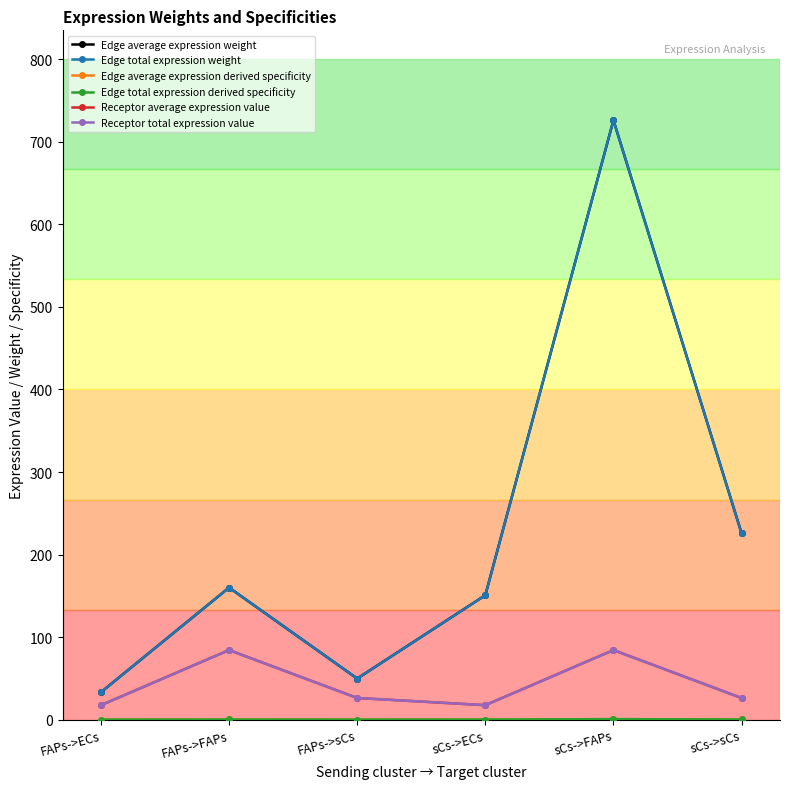

What is the label of the 6th point from the left?

sCs->sCs